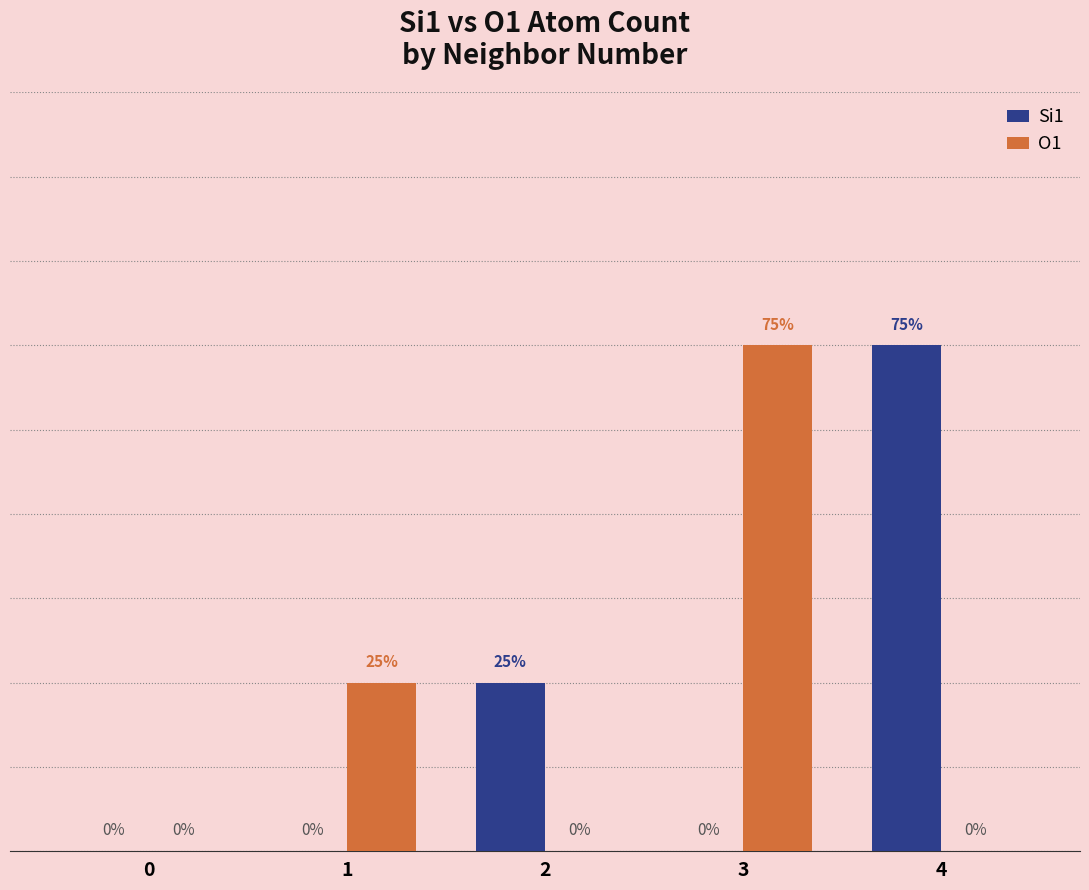

Is the value of Si1 at 3 greater than the value of O1 at 3?

No